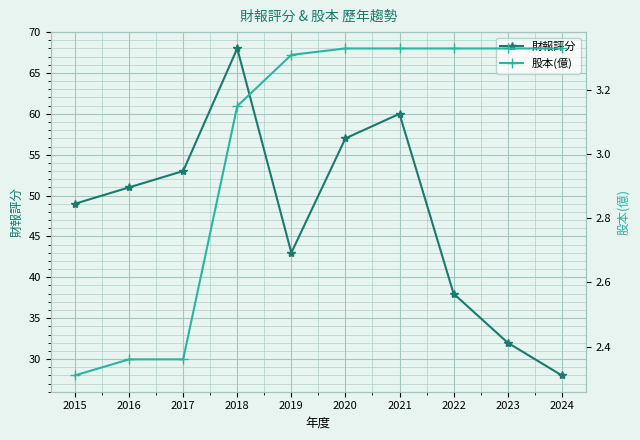

What is the difference between the maximum and minimum values in the 股本(億) series?

1.0